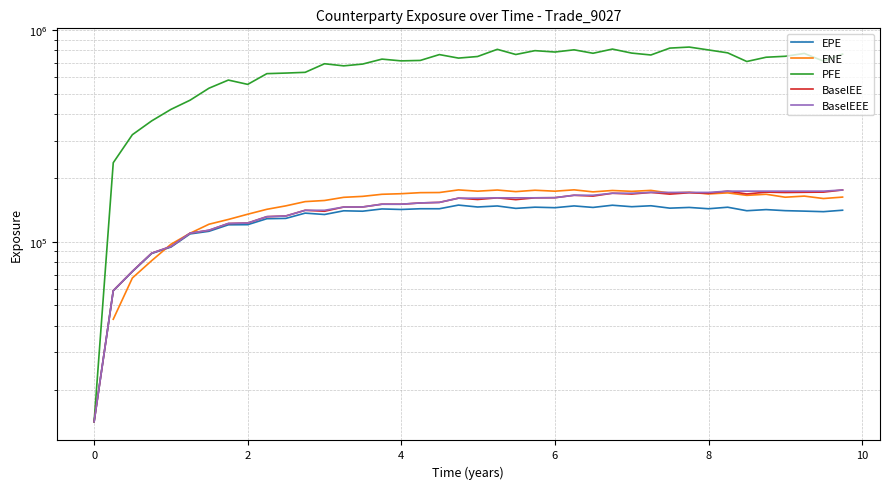

How many data points does each series have?

40